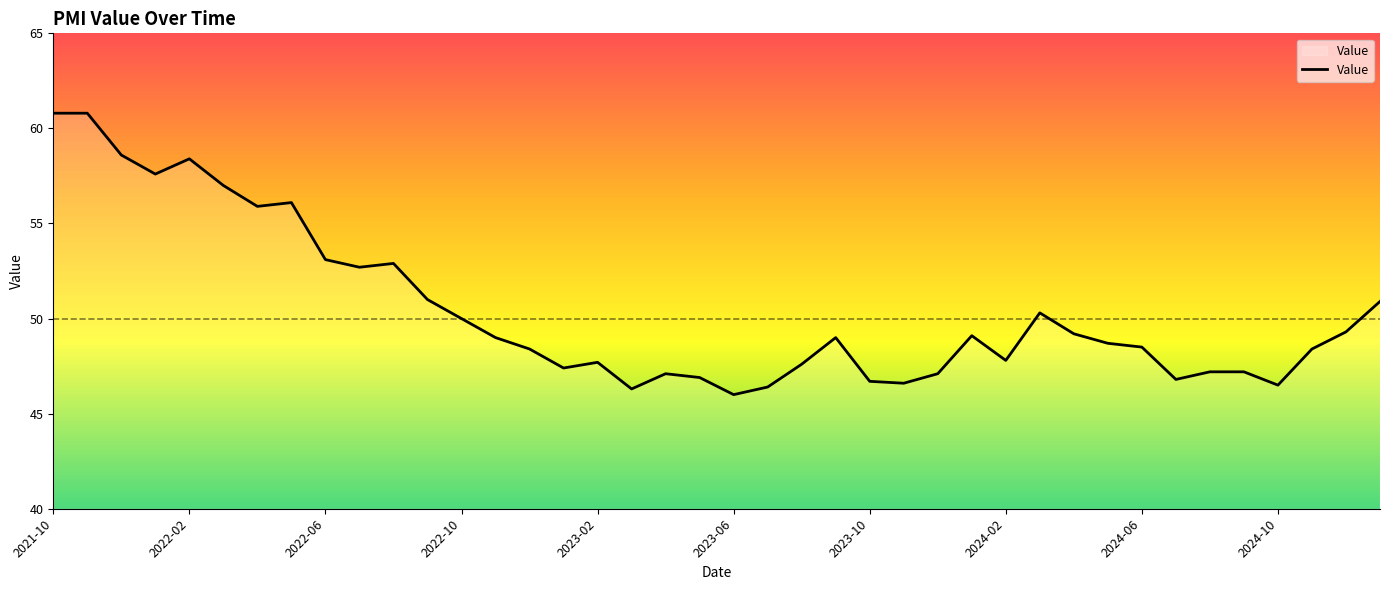

What is the greatest value displayed?

60.8